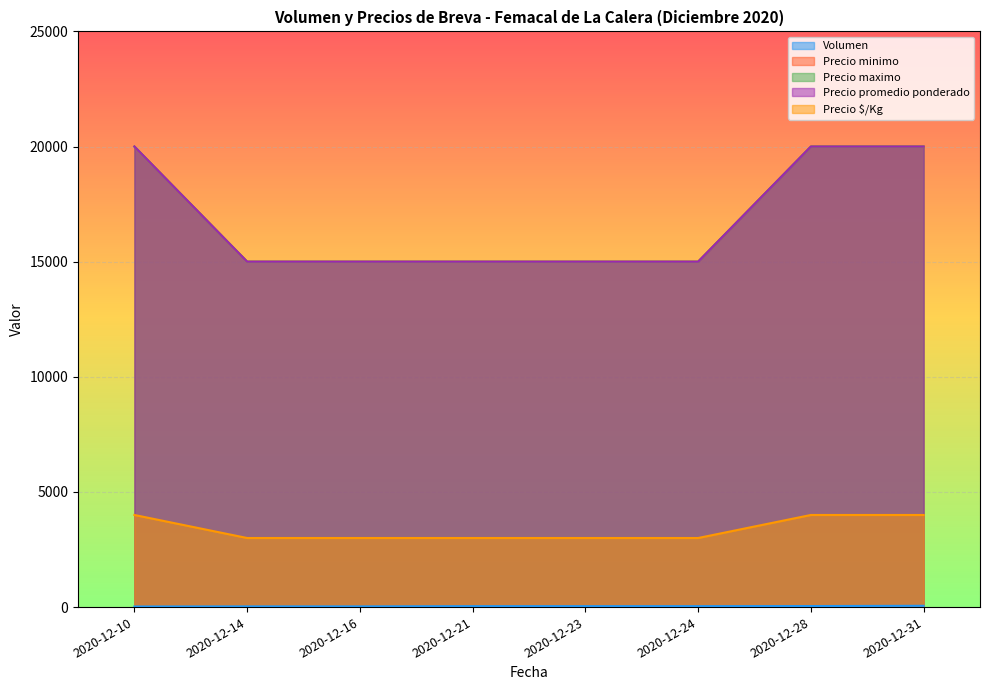

What is the highest value of the Precio $/Kg series?

4000